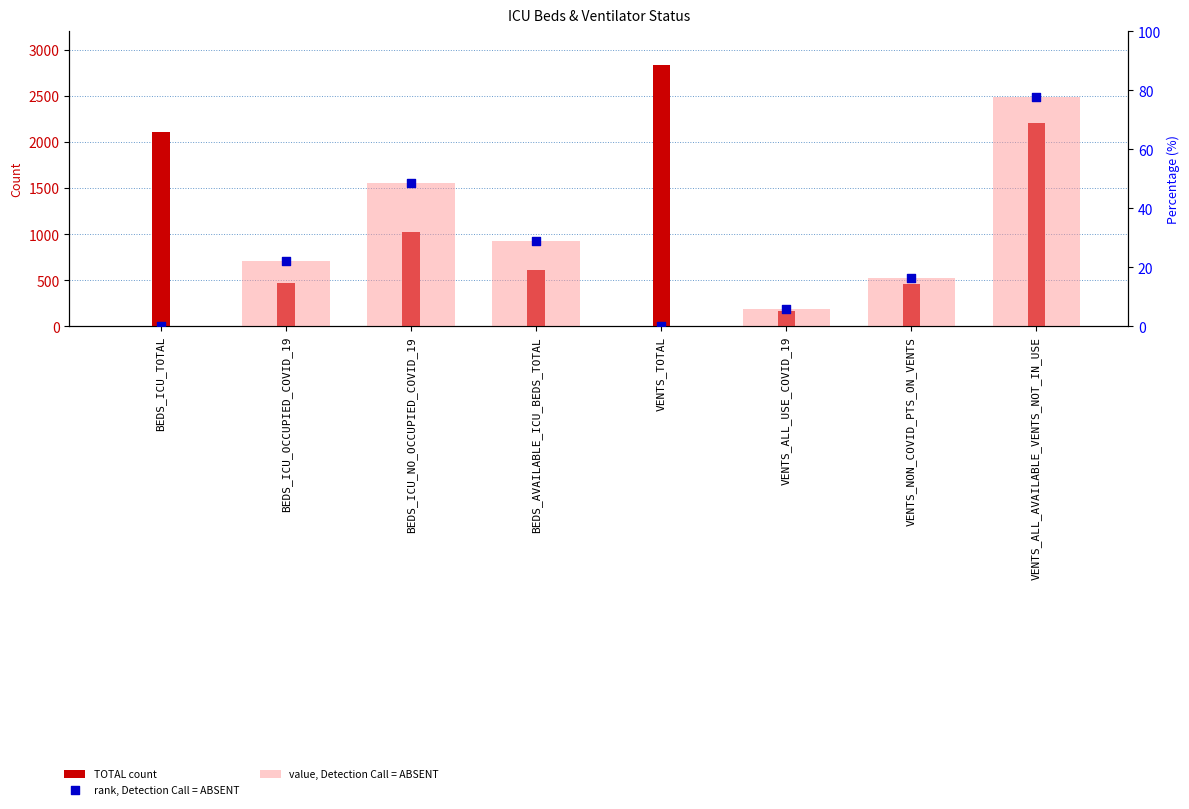

Which series has the largest Y range (max minus min)?

TOTAL count